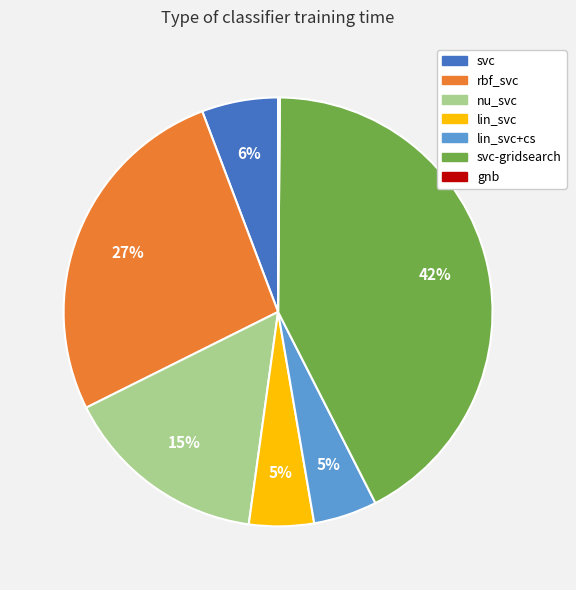

Does any single category account for the majority?

No